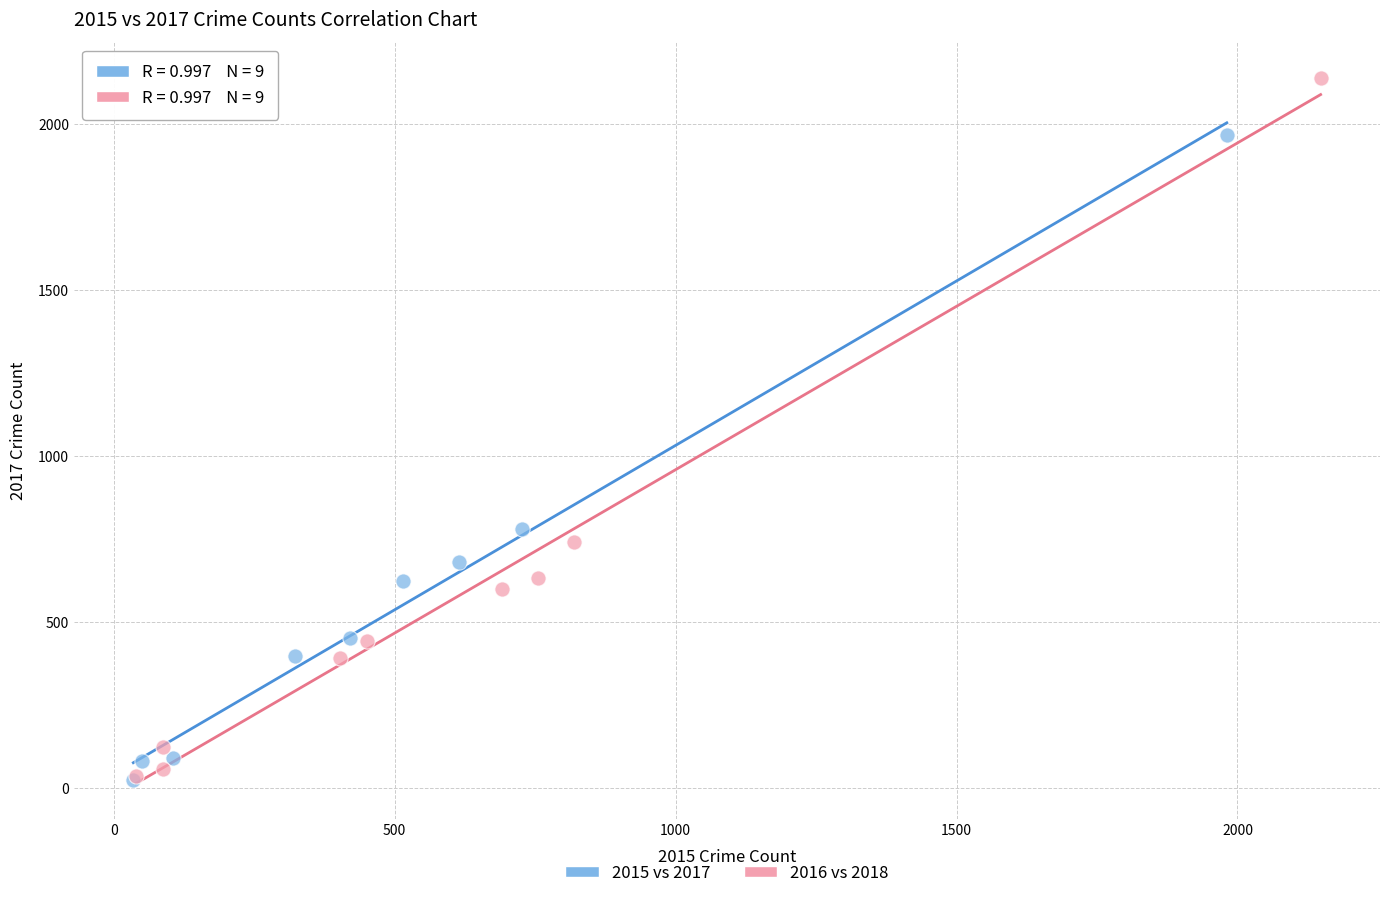

What are all the series names shown in the legend?

2015 vs 2017, 2016 vs 2018